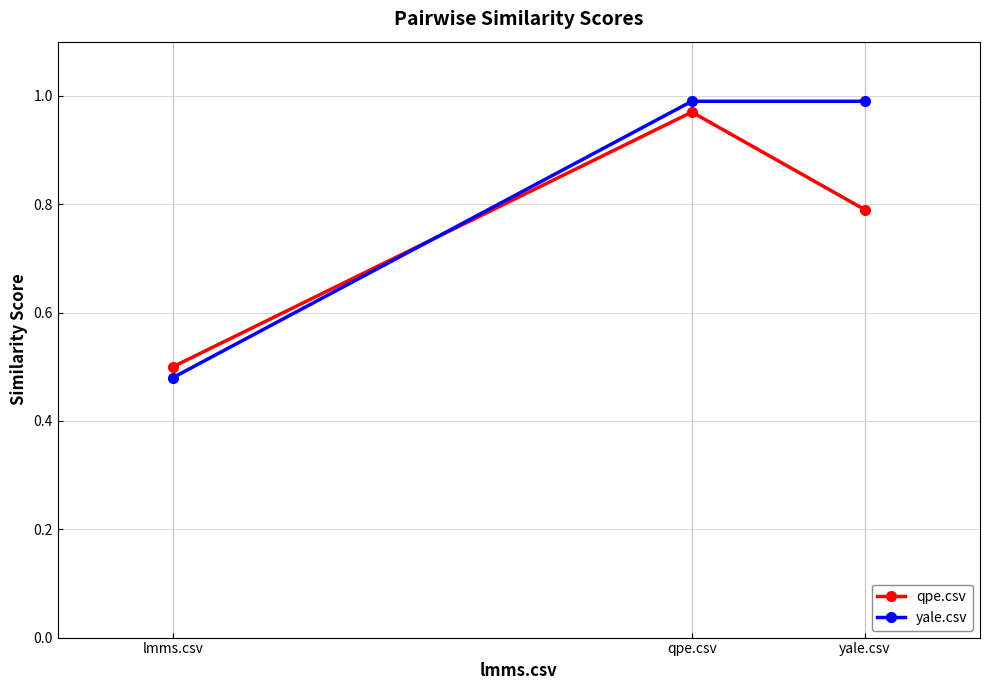

At how many categories does at least one series exceed 0?

3